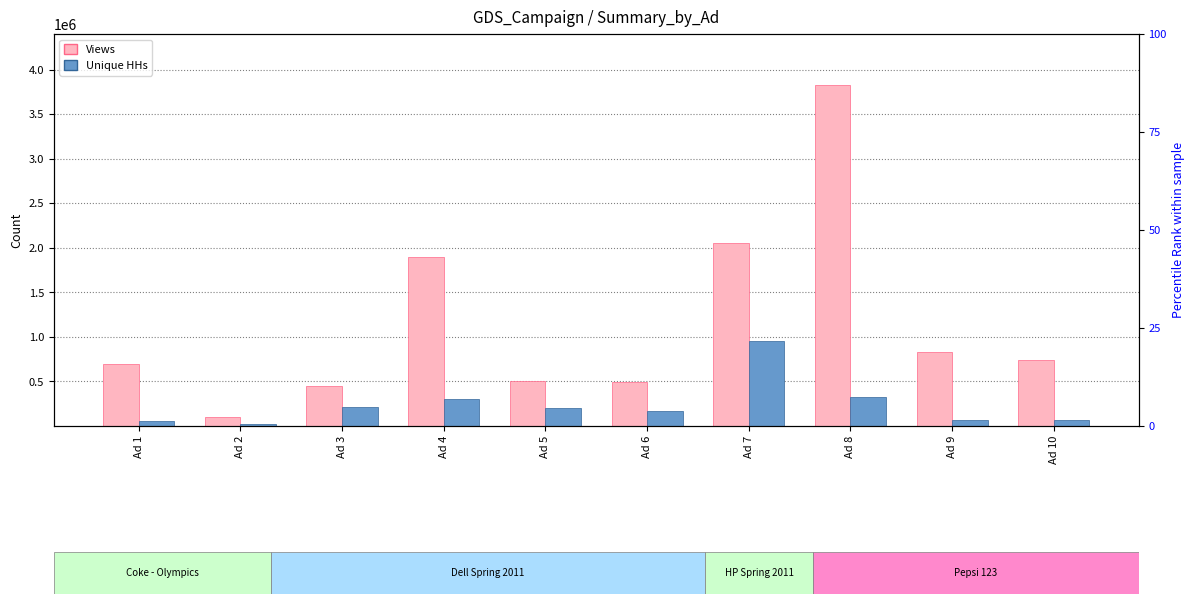

Which has a higher value, Ad 7 or Ad 4?

Ad 7